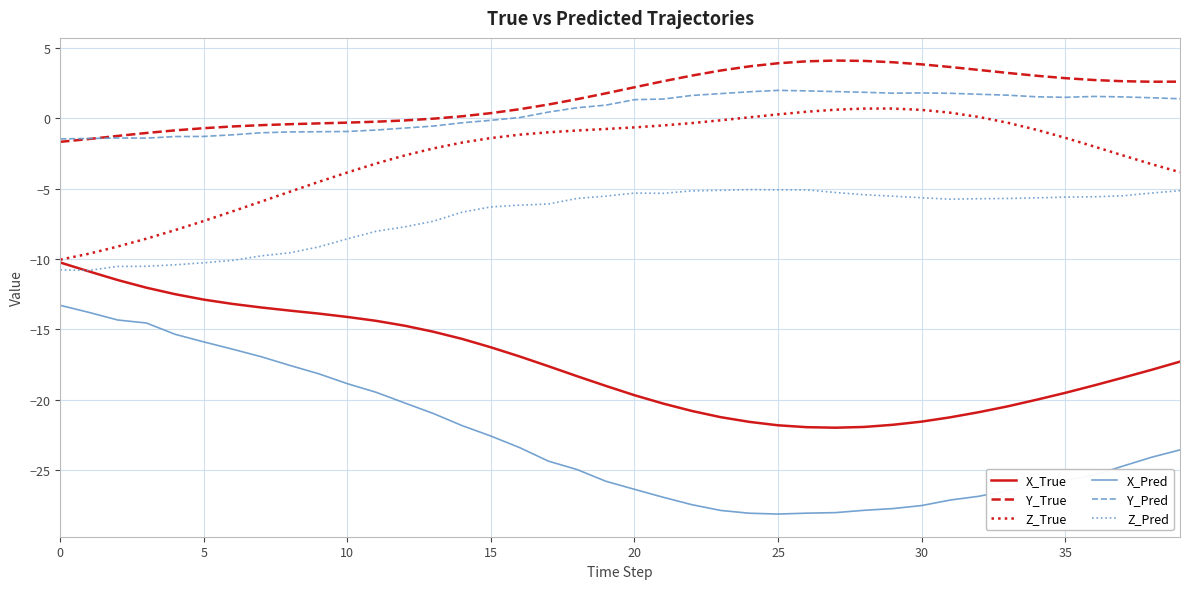

At how many categories does at least one series exceed -16?

40